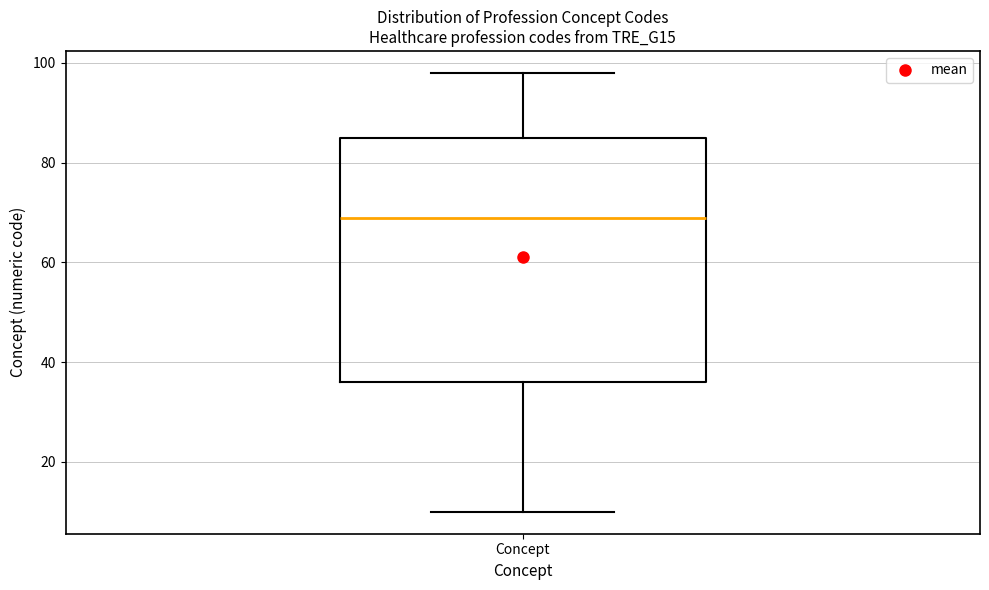

Transcribe this box plot: give where the median line is, the range the box spans, and where the two whiskers end, as read against the y-axis. The values are not printed on the chart, so give them approximately, as read against the axis.

median 70, box 36 to 86, whiskers 10 to 98